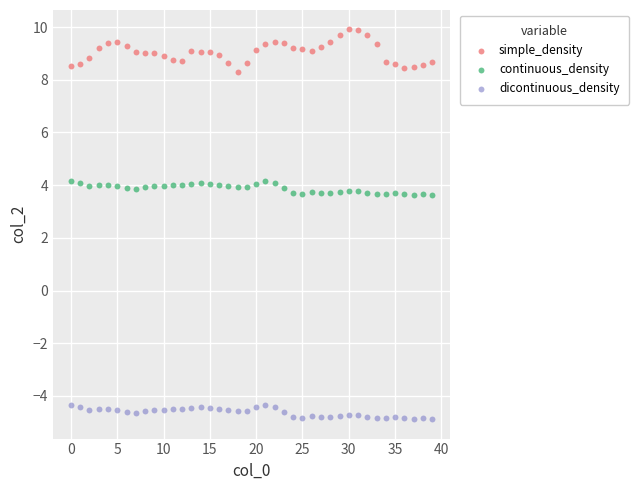

Across all data points, what is the range of Y values (max minus min)?

14.8